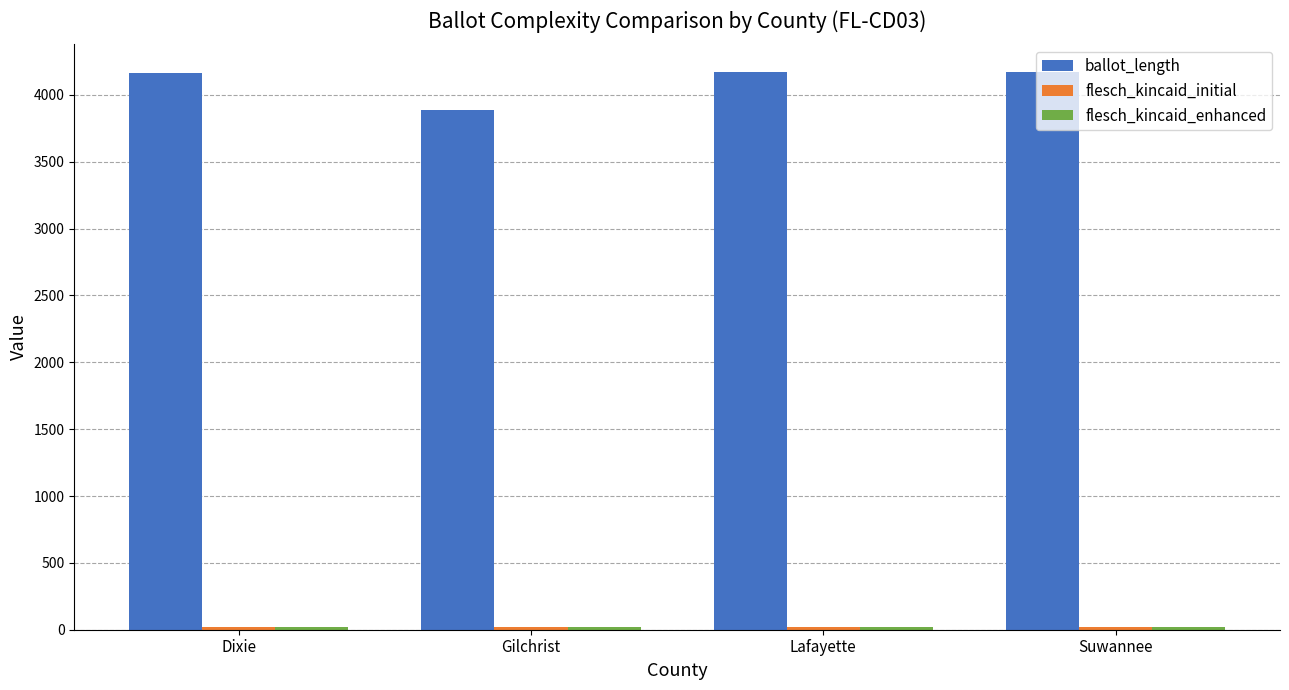

What position from the left is Lafayette?

3